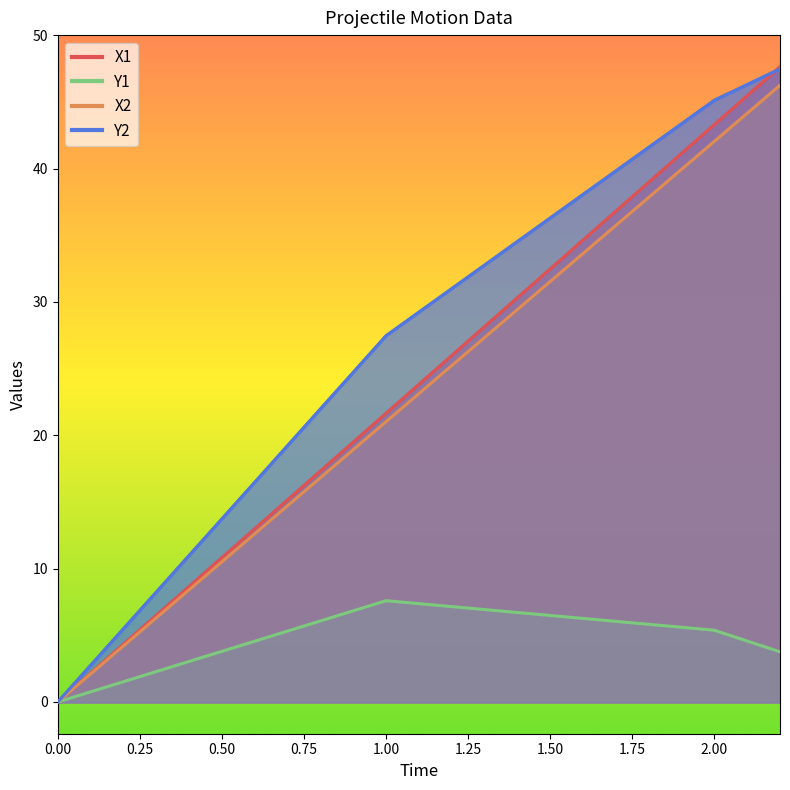

List the labels in order of X2 value, largest first.

2.2, 2, 1, 0